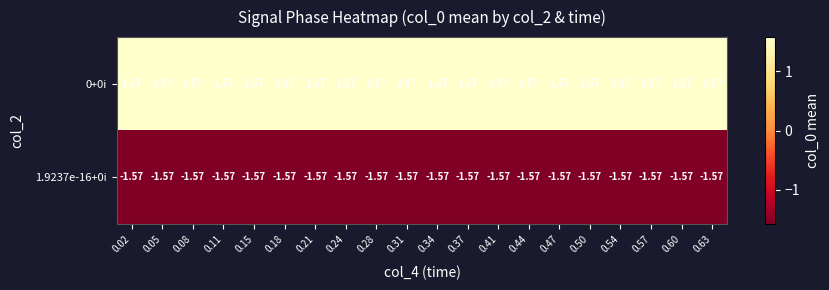

Is the value of 0+0i at 0.08 greater than the value of 1.9237e-16+0i at 0.44?

Yes